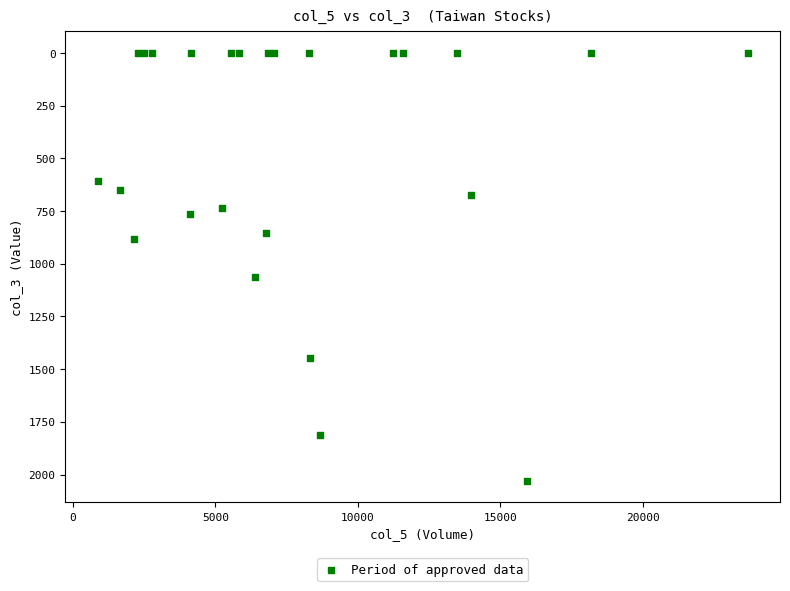

What Y value in the scatter plot is closest to 1015?

1061.0